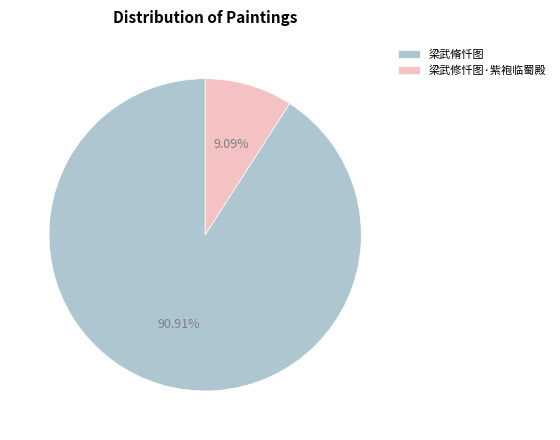

Does 梁武修忏图·紫袍临蜀殿 represent more than half of the total?

No